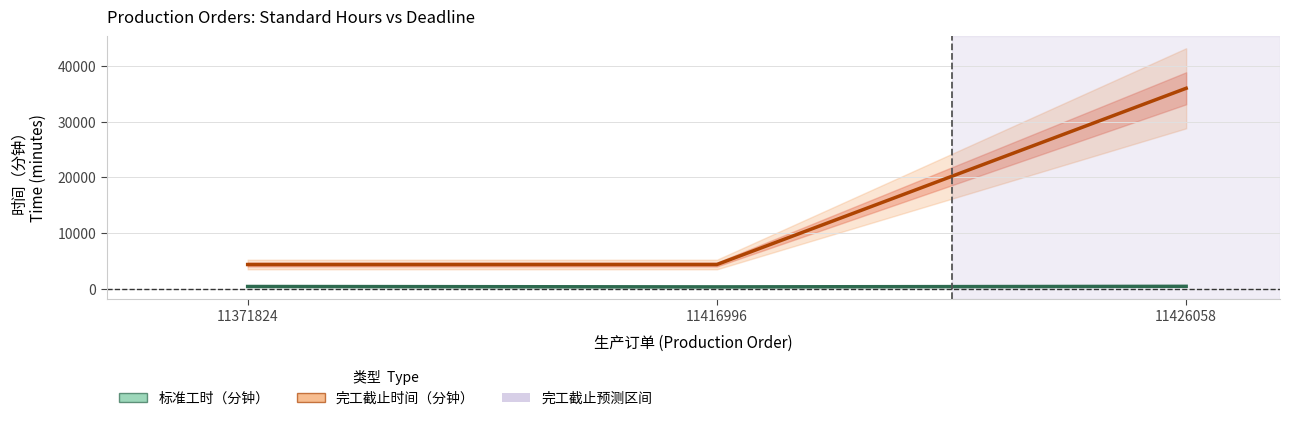

Is this an area chart (filled region under the line)?

No